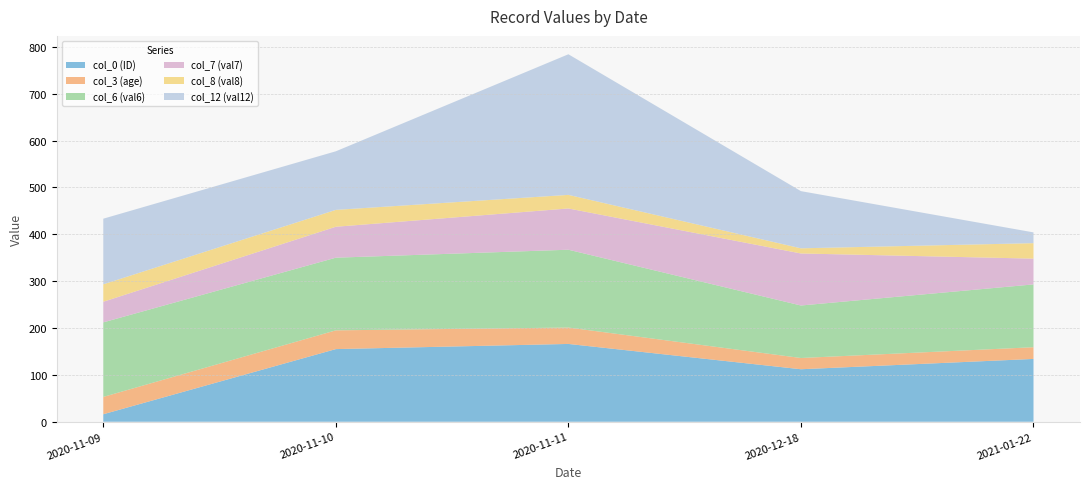

Reading left to right, transcribe all the data shown in this chart.

col_0 (ID): 2020-11-09=16.0	2020-11-10=155.0	2020-11-11=166.0	2020-12-18=112.0	2021-01-22=134.0
col_3 (age): 2020-11-09=37.0	2020-11-10=40.0	2020-11-11=35.0	2020-12-18=24.0	2021-01-22=25.0
col_6 (val6): 2020-11-09=159.0	2020-11-10=155.0	2020-11-11=166.0	2020-12-18=112.0	2021-01-22=134.0
col_7 (val7): 2020-11-09=44.0	2020-11-10=66.0	2020-11-11=88.0	2020-12-18=111.0	2021-01-22=55.0
col_8 (val8): 2020-11-09=37.2	2020-11-10=36.0	2020-11-11=29.0	2020-12-18=11.0	2021-01-22=33.0
col_12 (val12): 2020-11-09=140.0	2020-11-10=125.0	2020-11-11=300.0	2020-12-18=122.0	2021-01-22=23.0